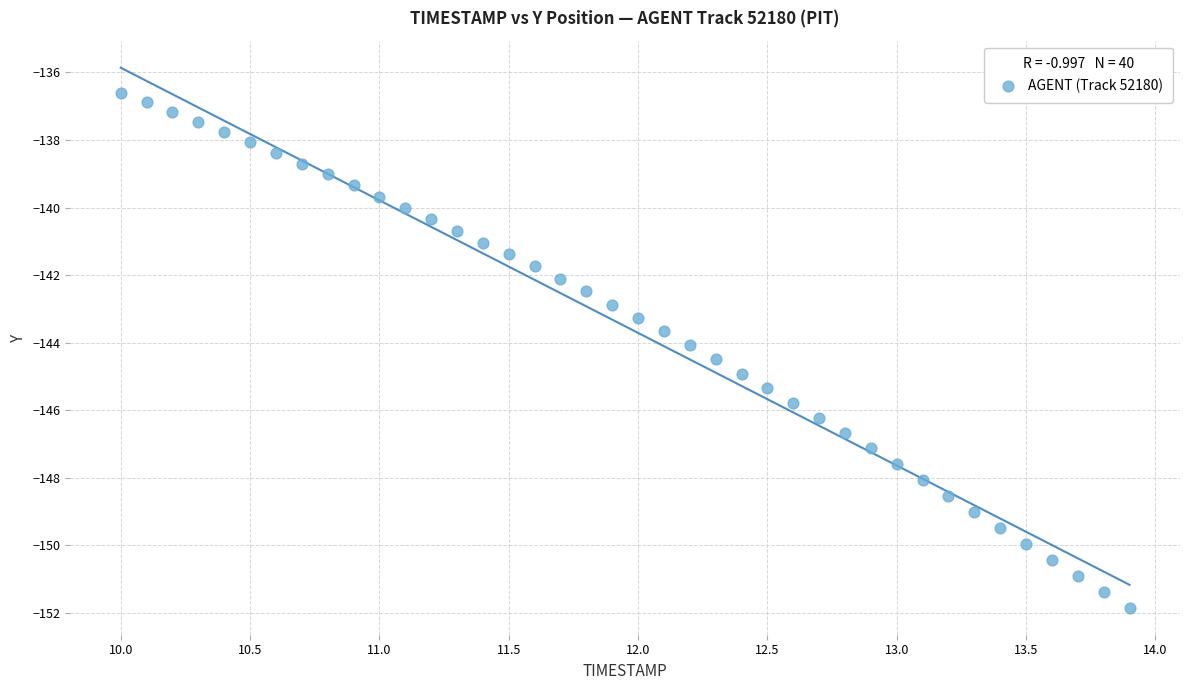

What is the range of X values (max minus min)?

3.9